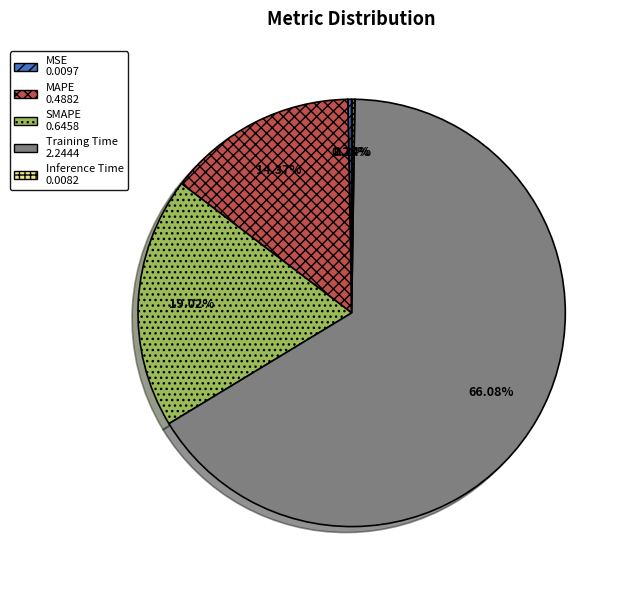

Approximately how many times larger is the value at SMAPE compared to Training Time?

0.3